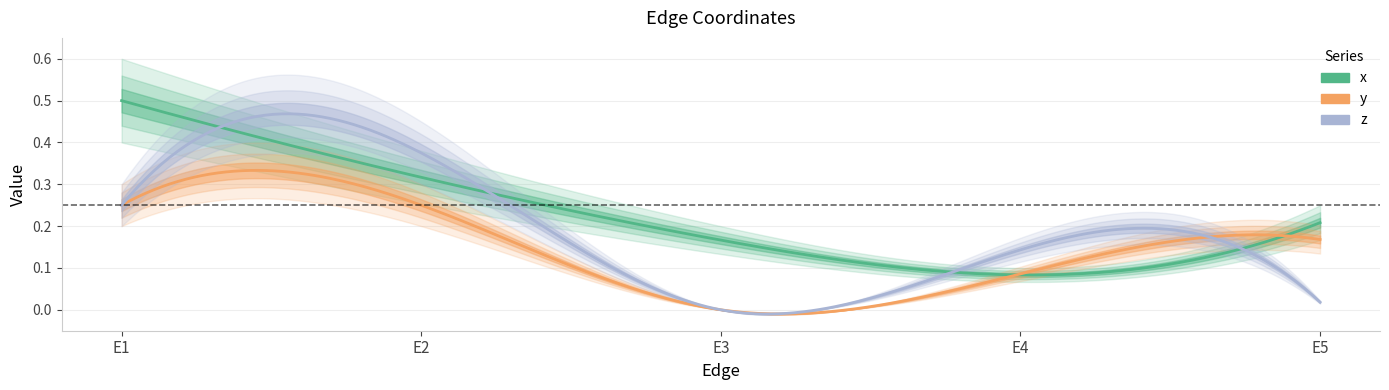

At how many categories does at least one series exceed 0?

5